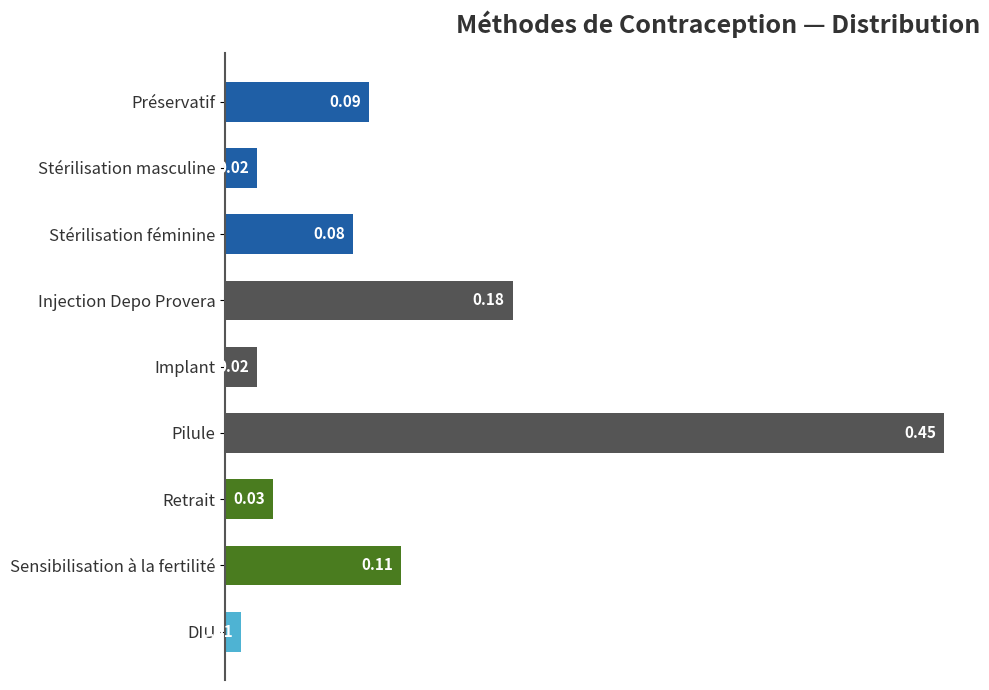

At which label is the value closest to 0?

DIU